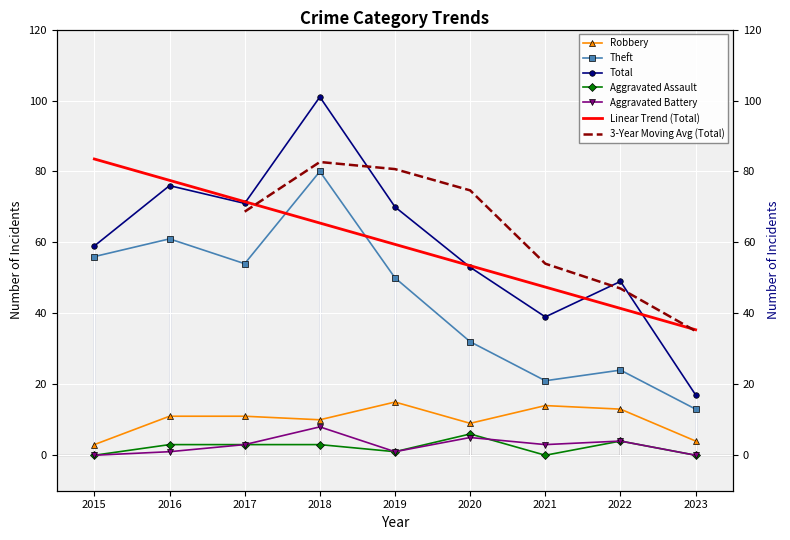

True or false: Robbery has a value of 1 at 2015.

False